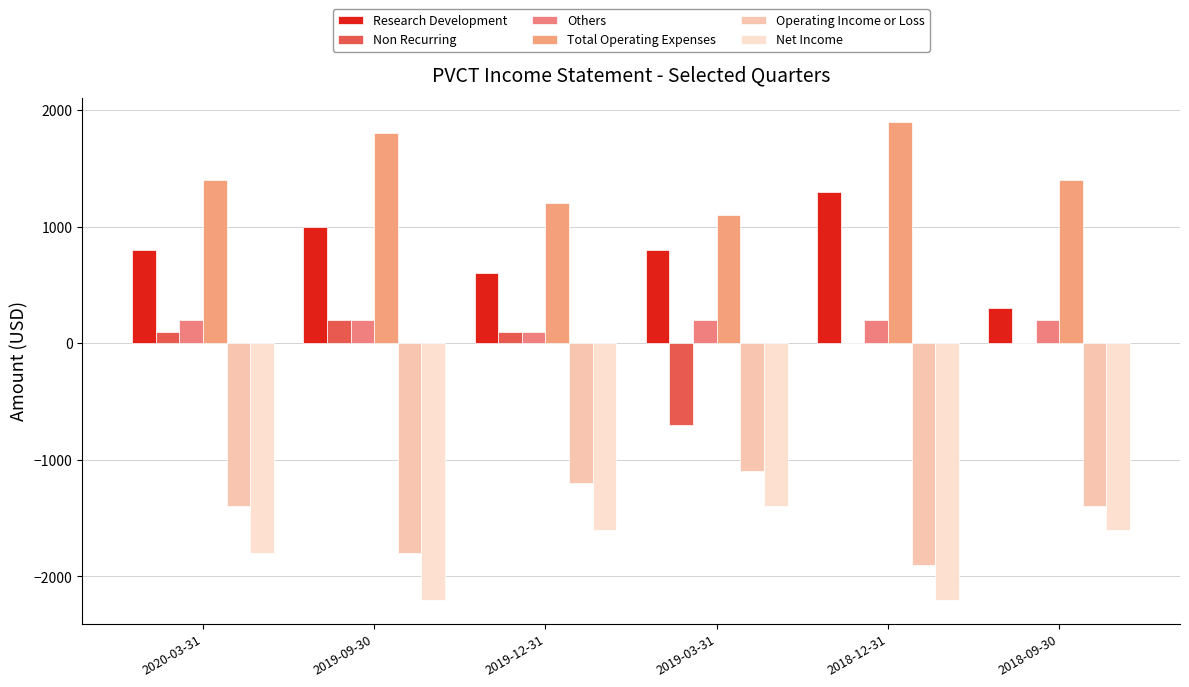

What is the sum of the Others values at 2020-03-31 and 2019-12-31?

300